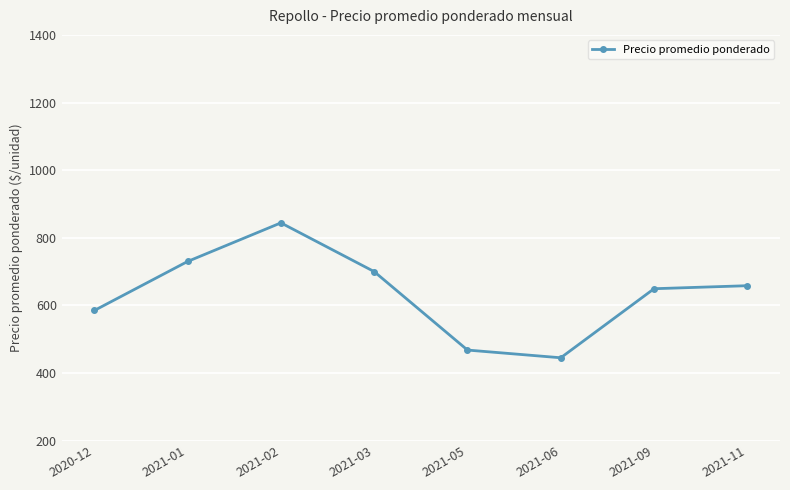

At which label does the data first exceed 658?

2021-01